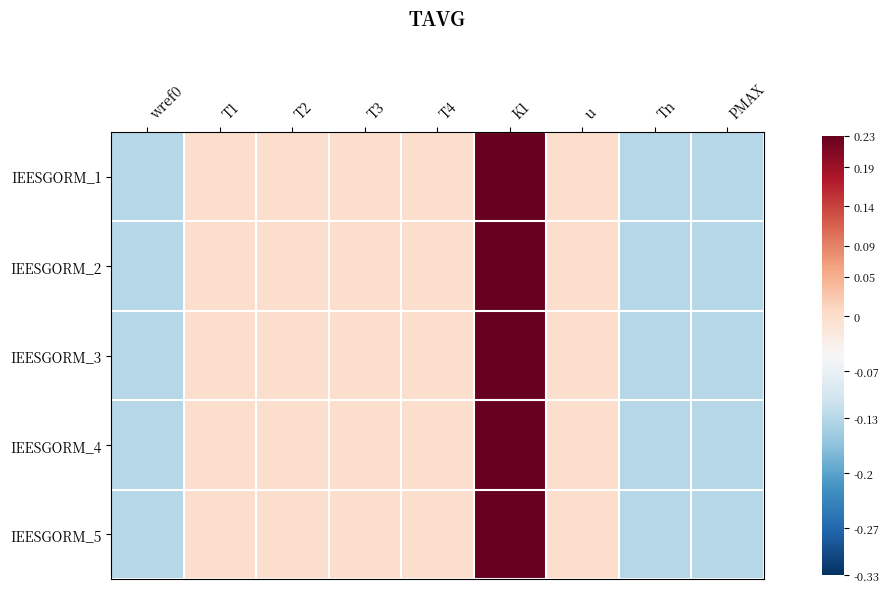

How many distinct data groups are displayed?

5